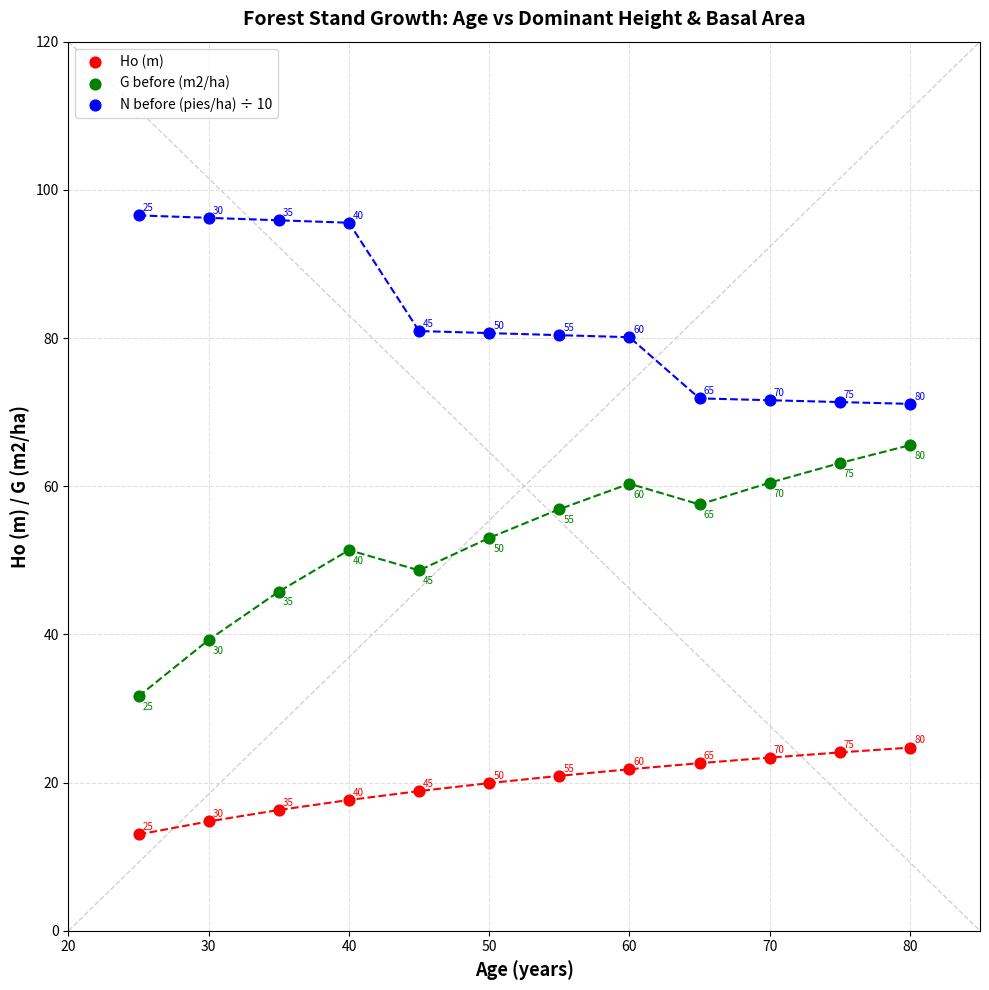

Across all data points, what is the range of Y values (max minus min)?

83.6